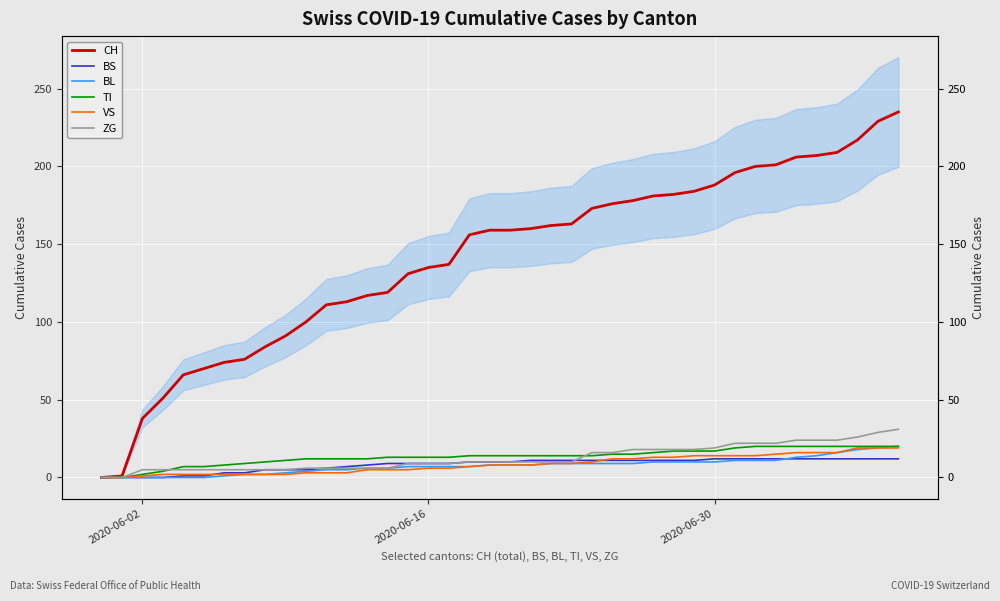

True or false: BL has more than 2 points higher than both neighbors.

False